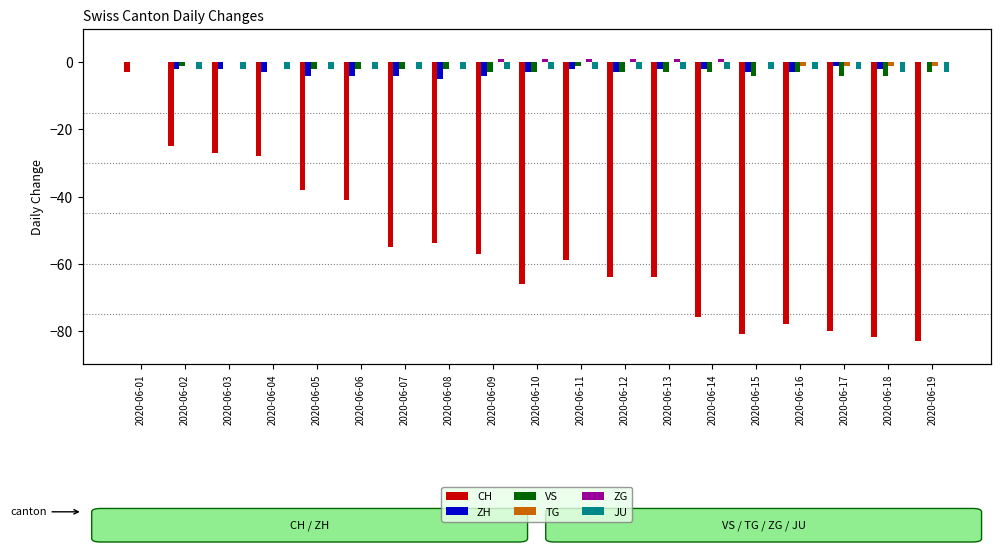

Which series has the widest spread of values?

CH